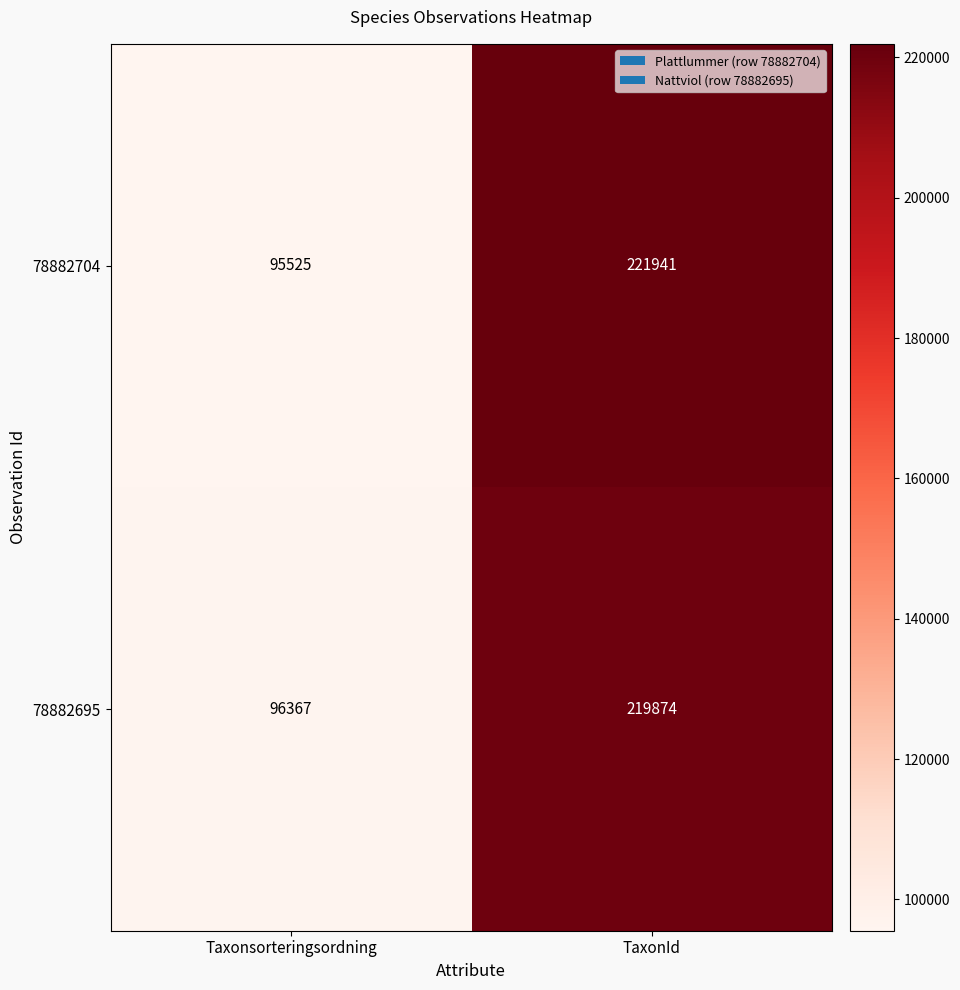

Reading left to right, extract all data points from this chart.

78882704: Taxonsorteringsordning=95525	TaxonId=221941
78882695: Taxonsorteringsordning=96367	TaxonId=219874